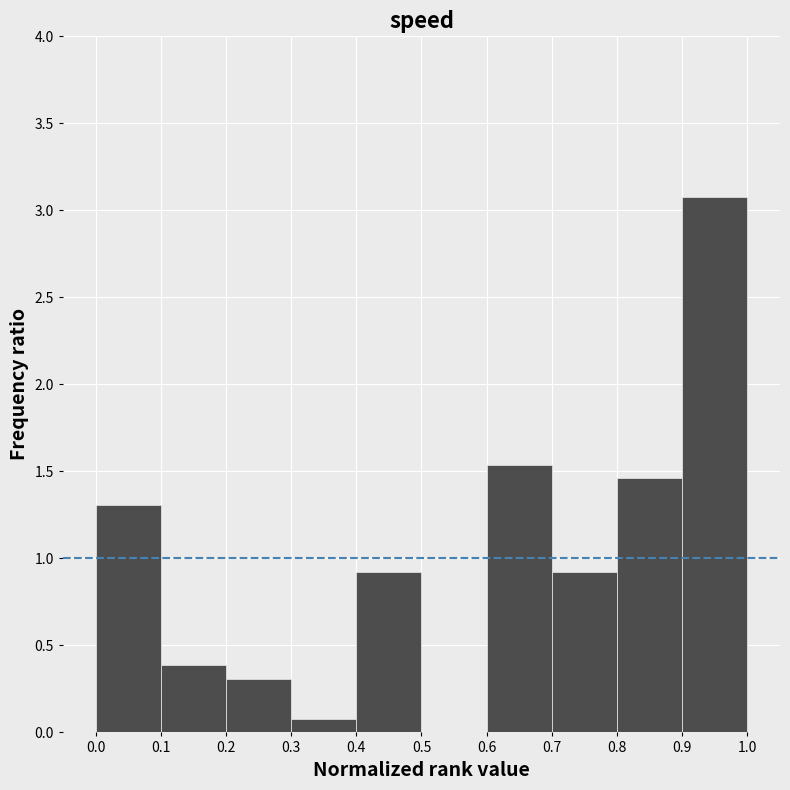

What is the height of the bar covering 0.0 to 0.1 on the x-axis? The values are not printed on the chart, so give them approximately, as read against the axis.

1.30